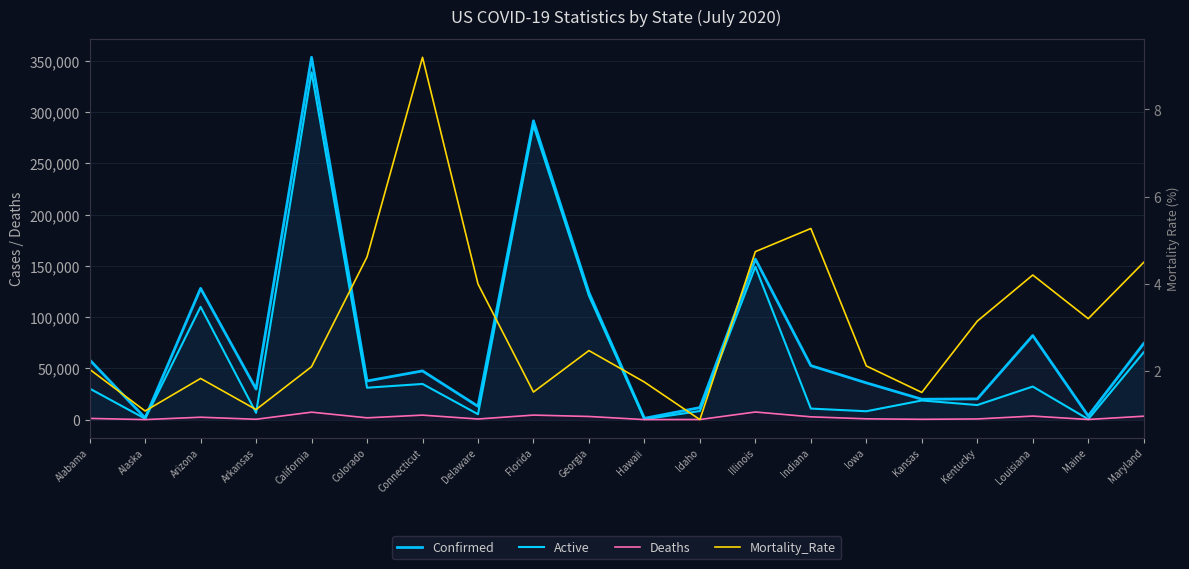

What position from the right is Alaska?

19